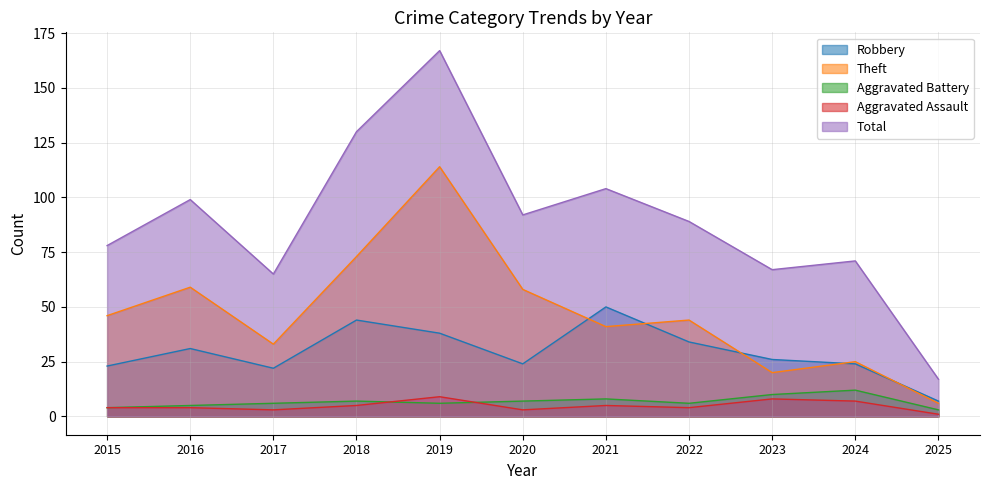

What is the value of the Theft point at the 5th from the left?

114